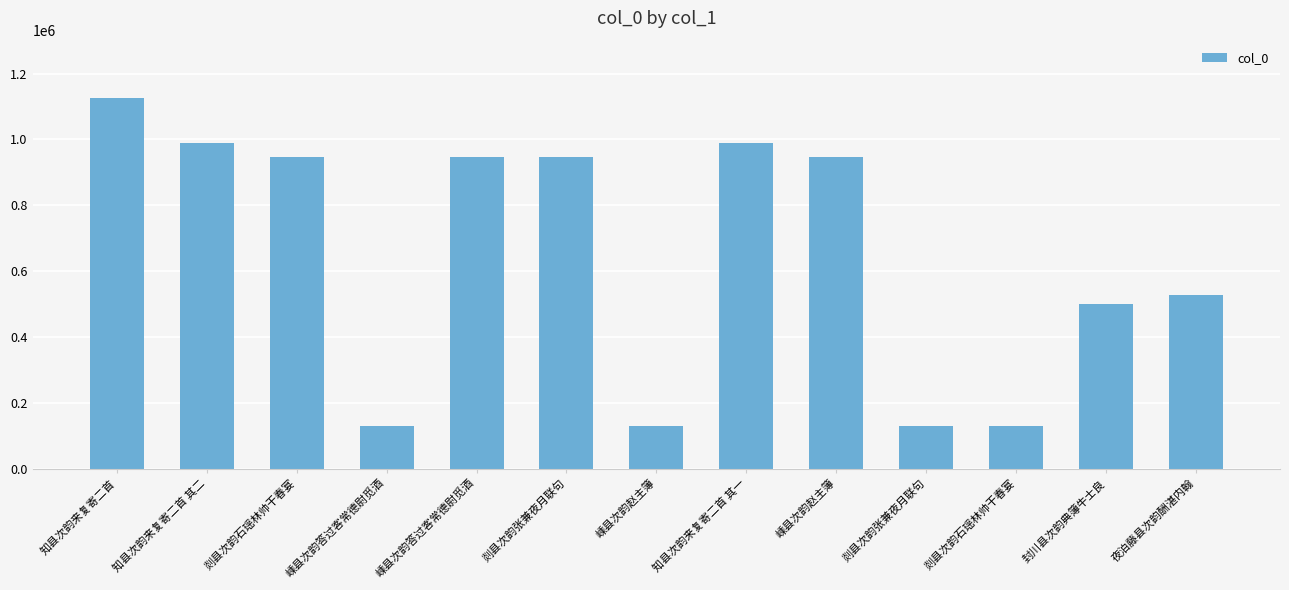

How many series are shown in this chart?

1